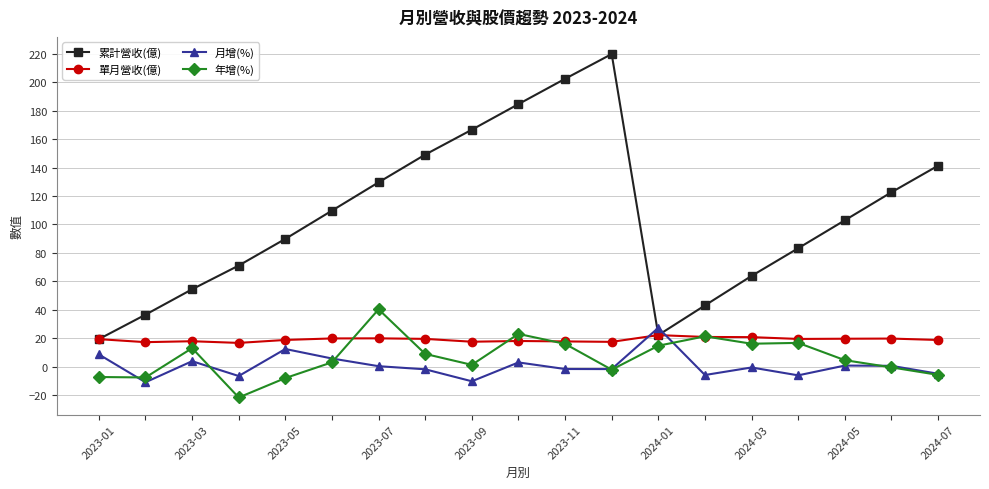

Does the chart display data point markers on the line(s)?

Yes